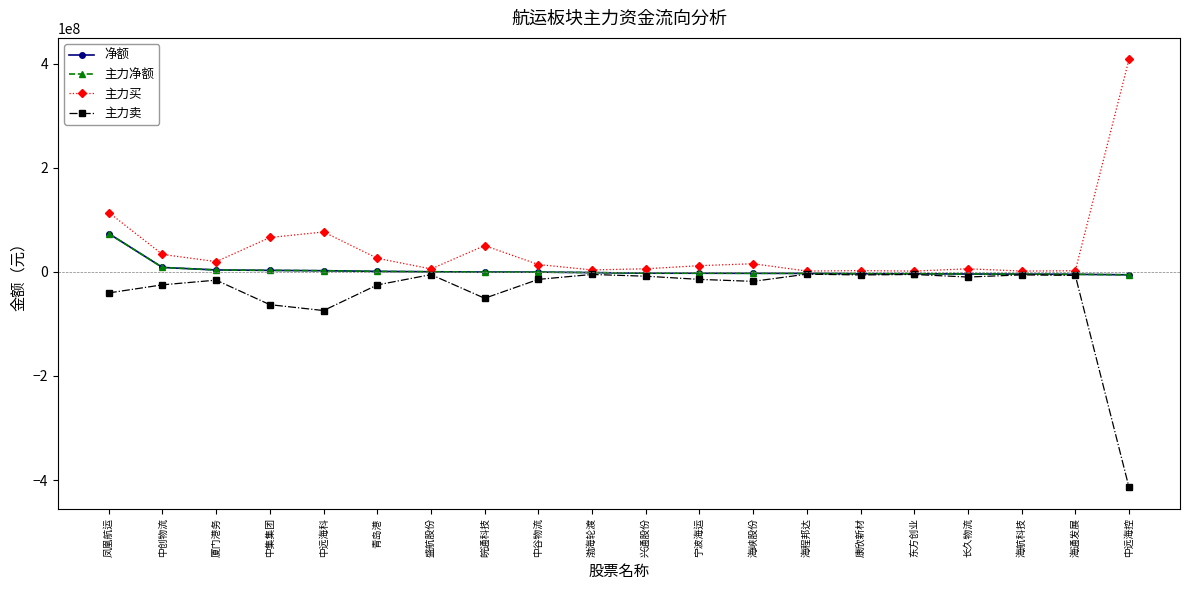

Is this an area chart (filled region under the line)?

No